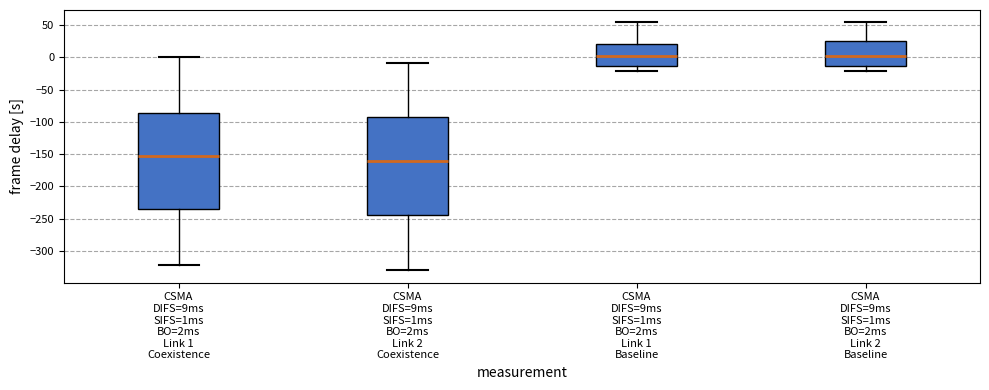

Reading left to right, read every box against the y-axis: the position of its median line, the range the box covers, and the ends of its whiskers. The values are not printed on the chart, so give them approximately, as read against the axis.

CSMA DIFS=9ms SIFS=1ms BO=2ms Link 1 Coexistence: median -155, box -235 to -85, whiskers -320 to 0
CSMA DIFS=9ms SIFS=1ms BO=2ms Link 2 Coexistence: median -160, box -245 to -90, whiskers -330 to -10
CSMA DIFS=9ms SIFS=1ms BO=2ms Link 1 Baseline: median 0, box -15 to 20, whiskers -20 to 55
CSMA DIFS=9ms SIFS=1ms BO=2ms Link 2 Baseline: median 5, box -15 to 25, whiskers -20 to 55